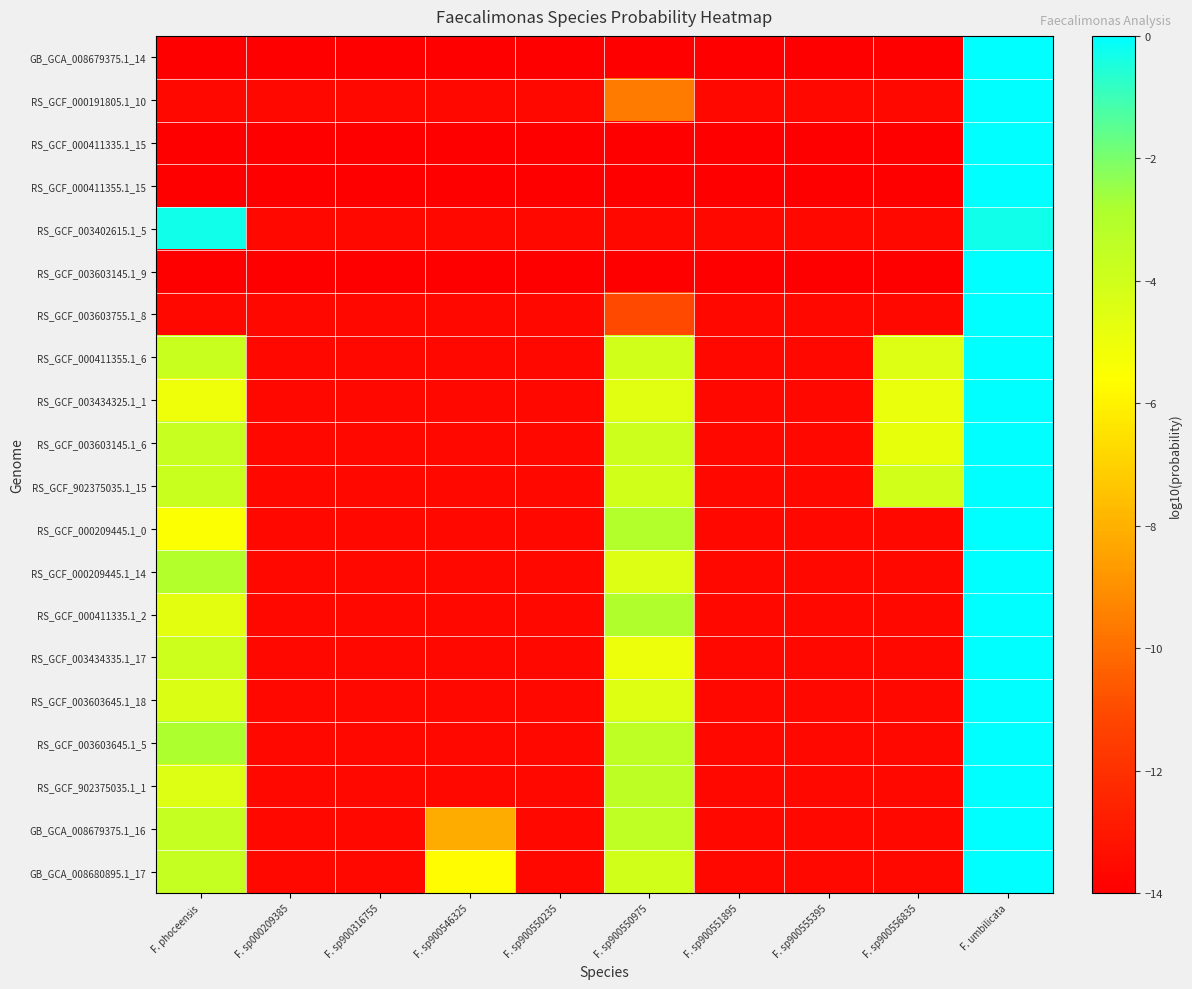

What is the total value across all series at F. sp900316755?

-274.5